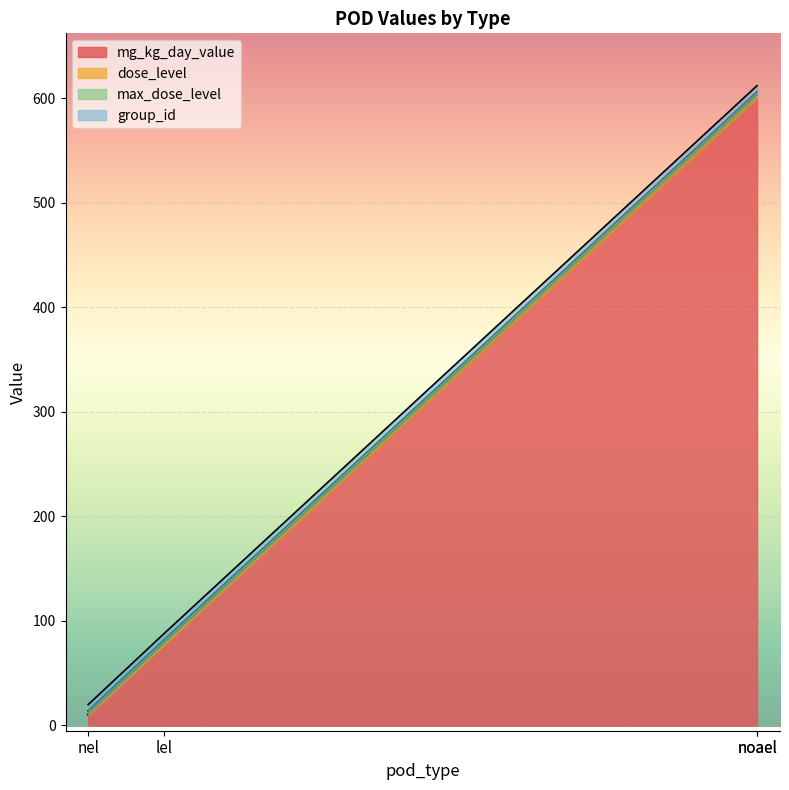

What are all the series names shown in the legend?

mg_kg_day_value, dose_level, max_dose_level, group_id